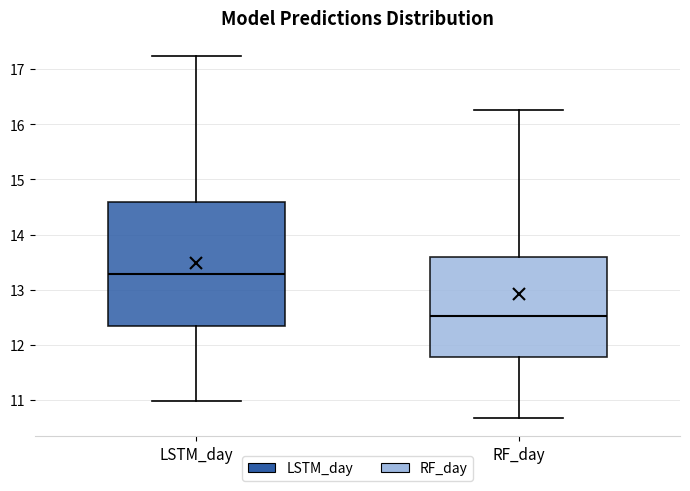

Where does the lower whisker of the box for LSTM_day end on the y-axis? The values are not printed on the chart, so give them approximately, as read against the axis.

11.0